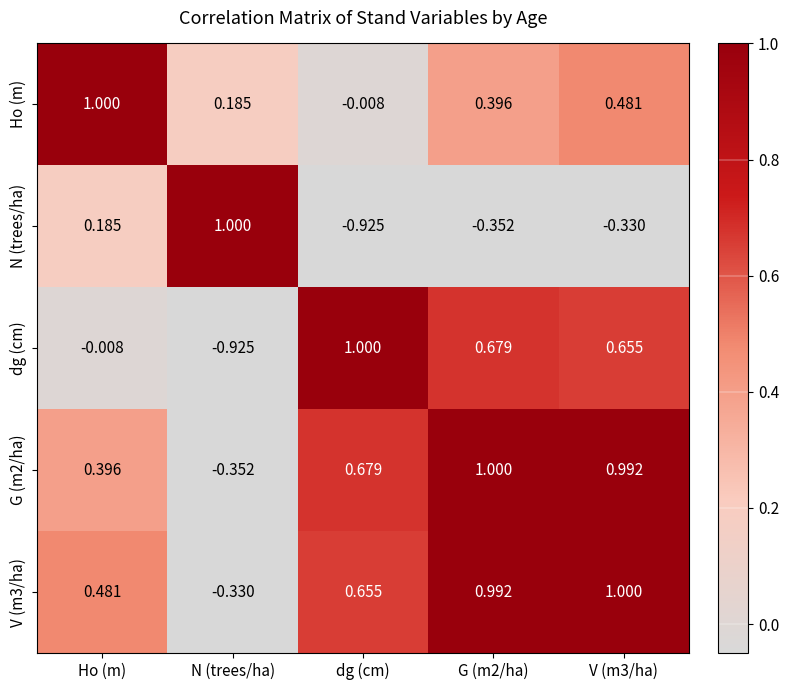

What is the spread (max minus min) of values at G (m2/ha)?

1.4